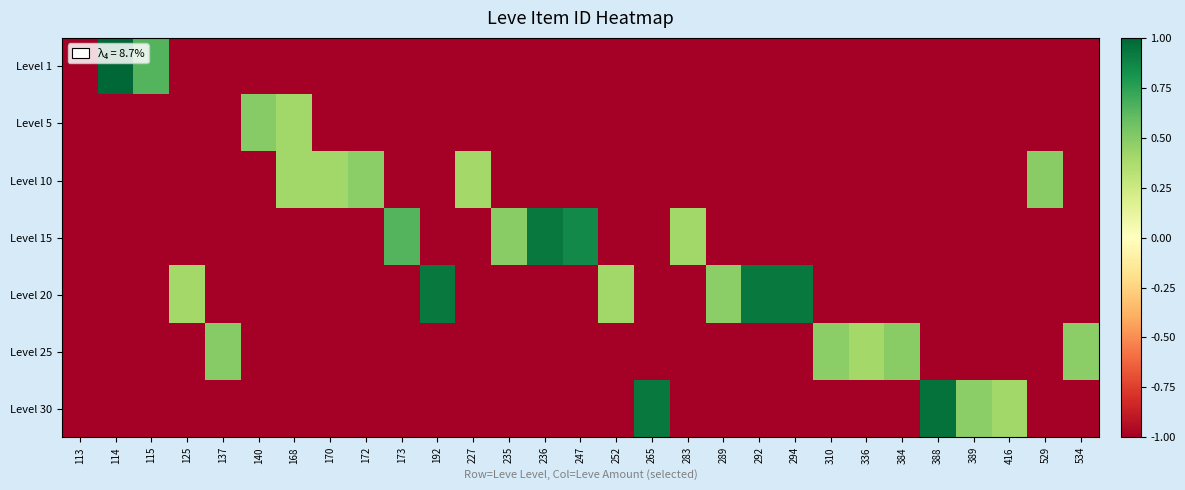

Rank the series at 388 from highest to lowest value.

Level 30, Level 1, Level 5, Level 10, Level 15, Level 20, Level 25